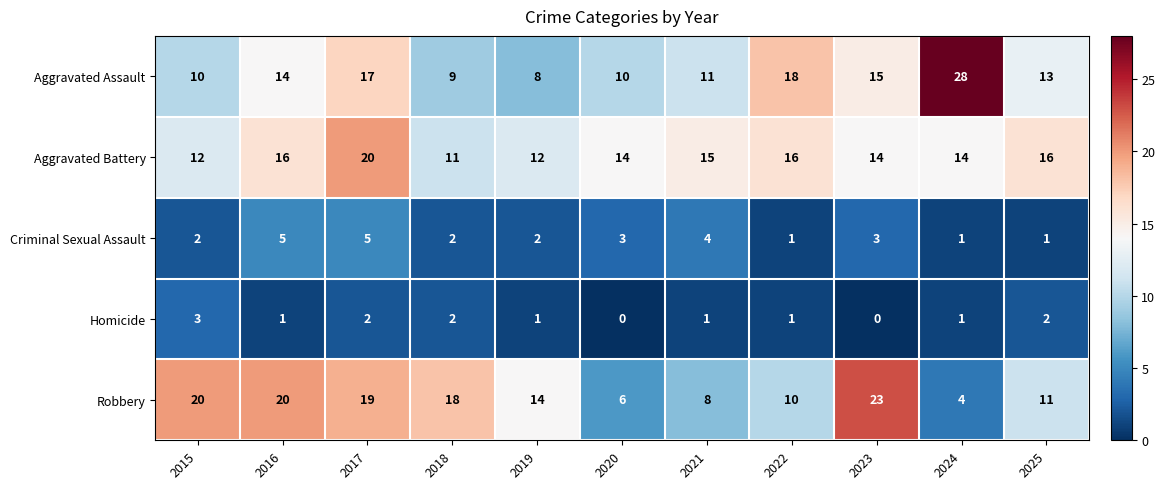

How many Aggravated Battery values are between 12 and 16?

9